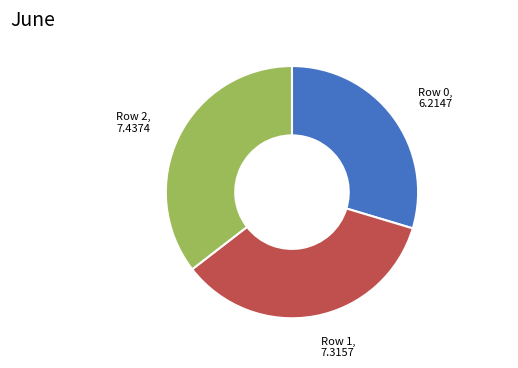

Is there a majority slice in this chart?

No